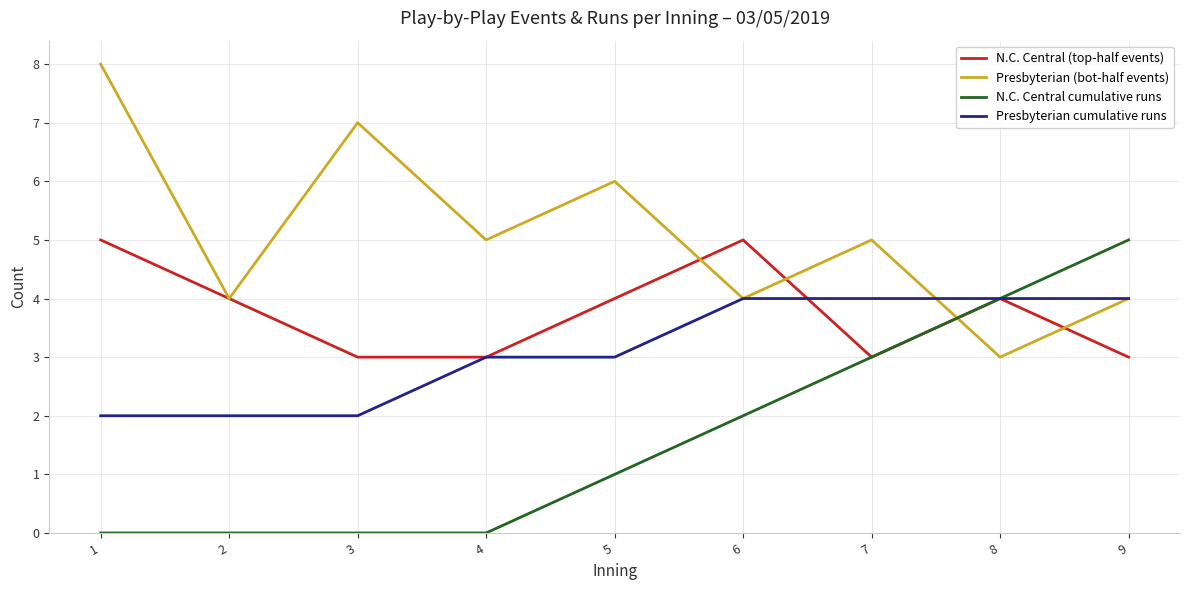

How many times do Presbyterian (bot-half events) and N.C. Central cumulative runs cross each other?

1